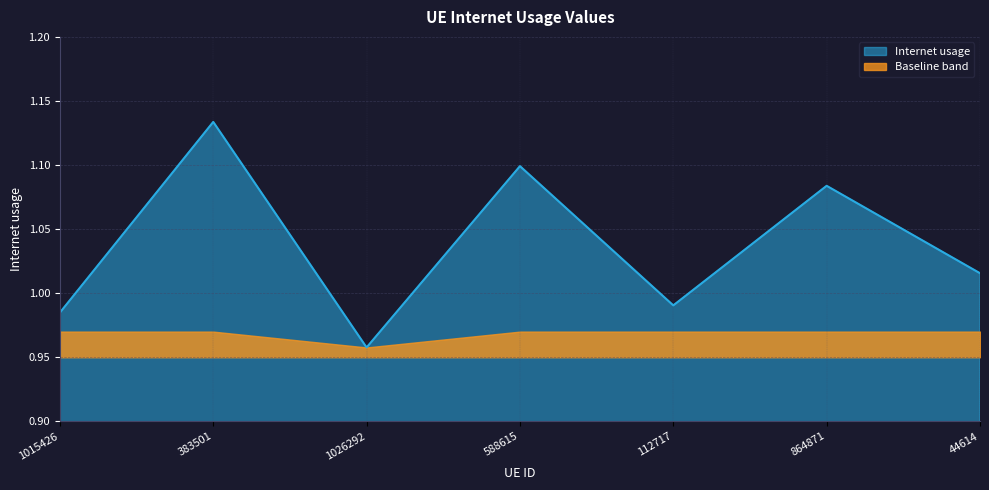

List the labels in order of value, smallest first.

1026292, 1015426, 112717, 44614, 864871, 588615, 383501